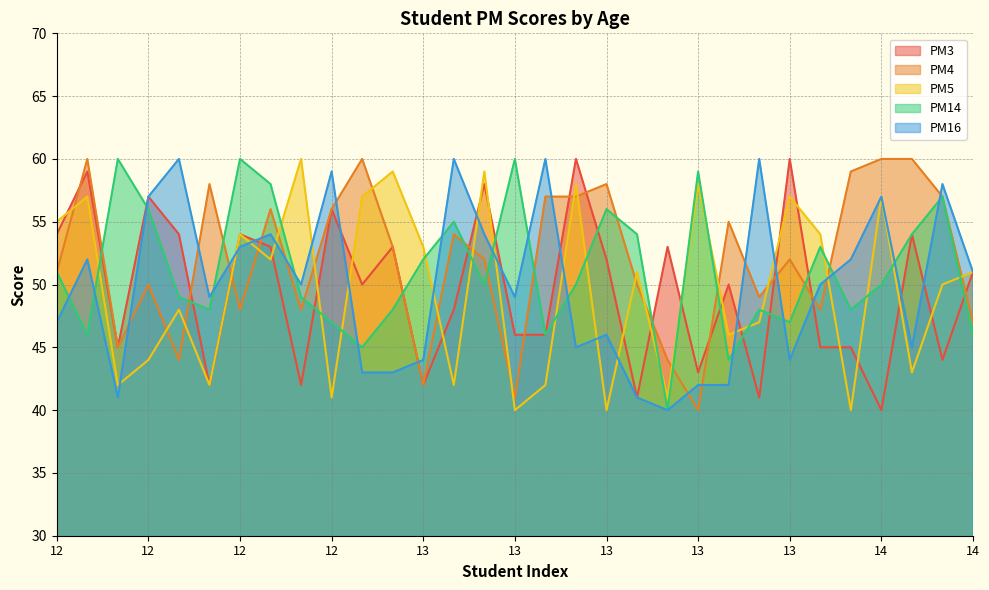

The value of PM16 at 13 is 42. True or false?

True